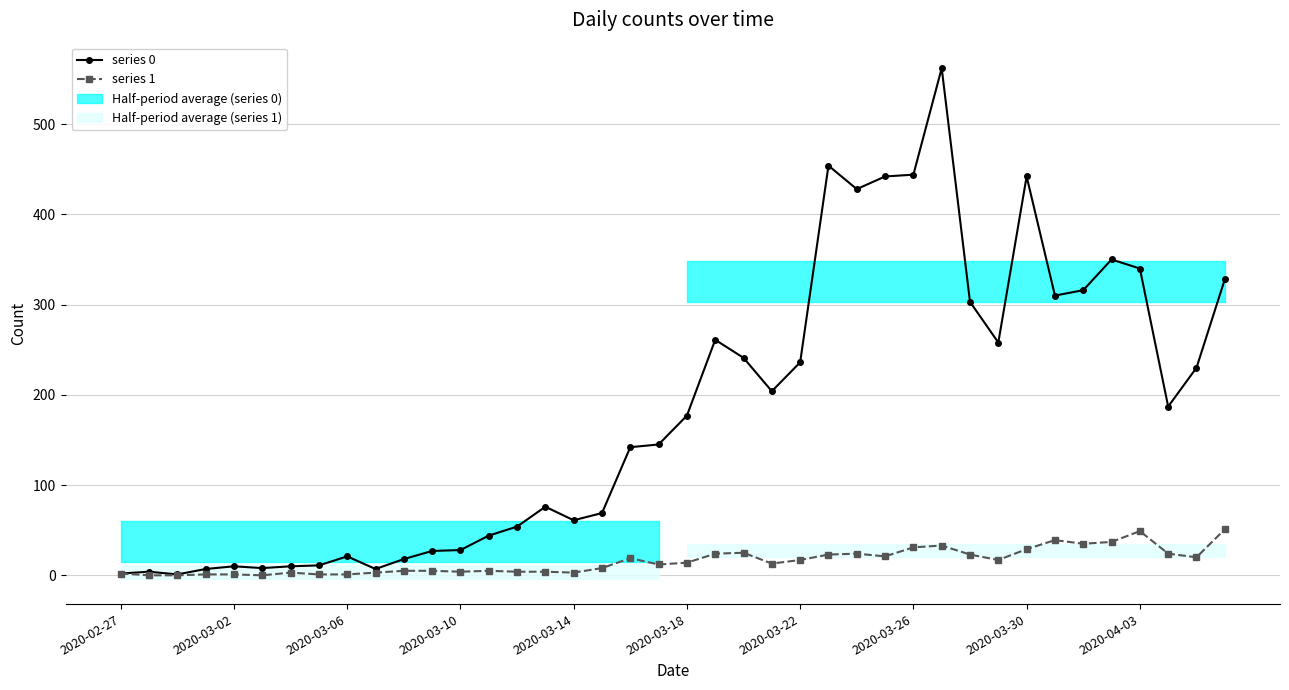

List the series in order of their peak value, lowest first.

series 1, series 0